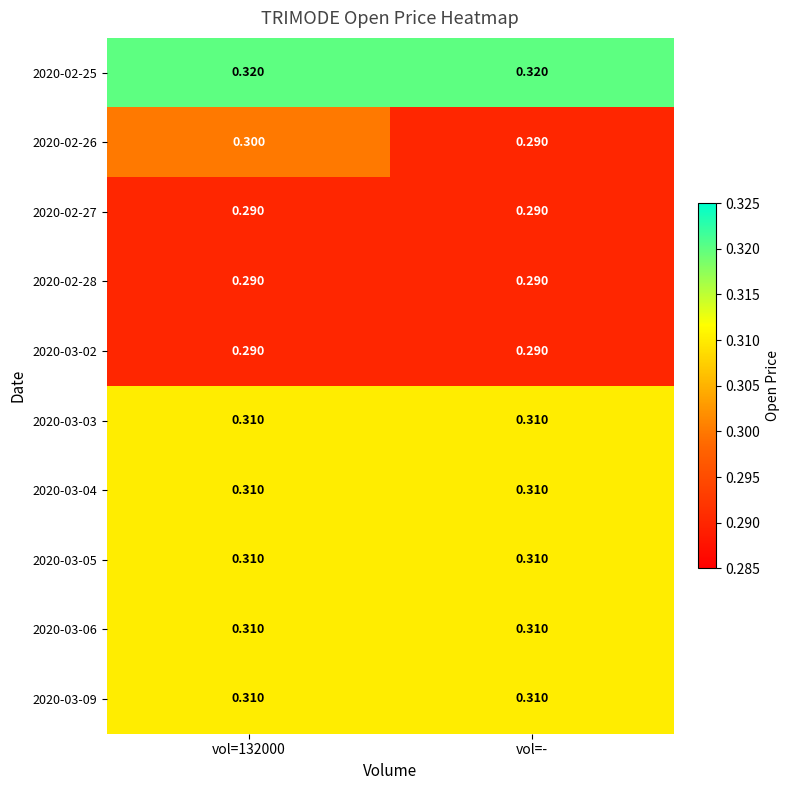

Is the value of 2020-02-27 at vol=132000 greater than the value of 2020-03-03 at vol=-?

No